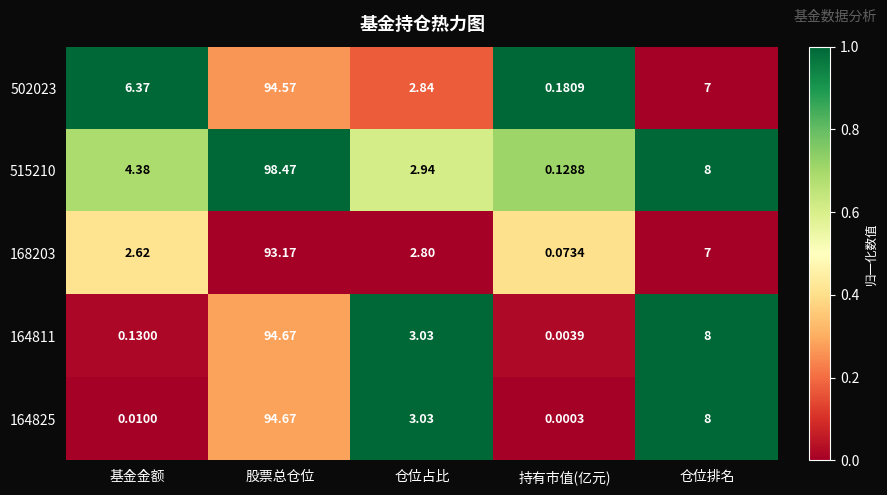

List the labels in order of 164825 value, smallest first.

持有市值(亿元), 基金金额, 仓位占比, 仓位排名, 股票总仓位